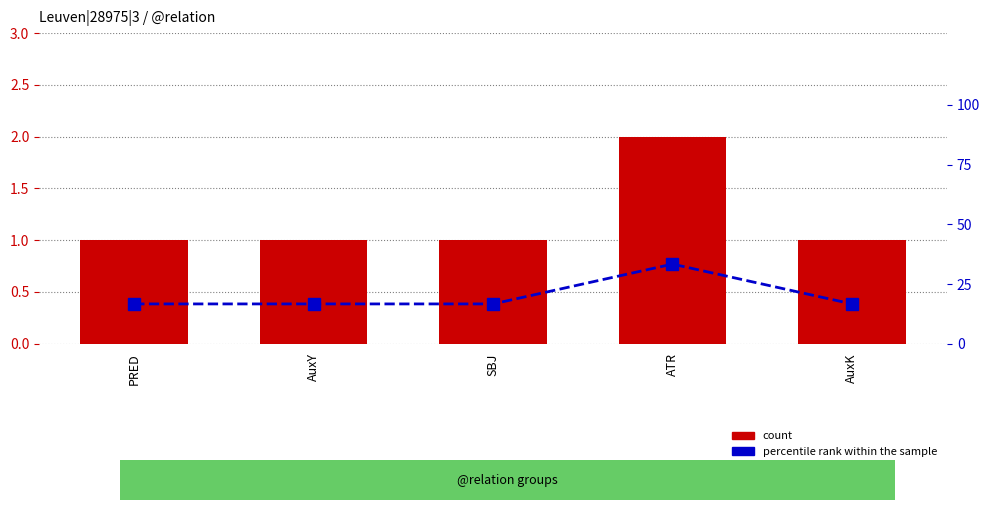

At which category does the chart reach its minimum across all series?

PRED